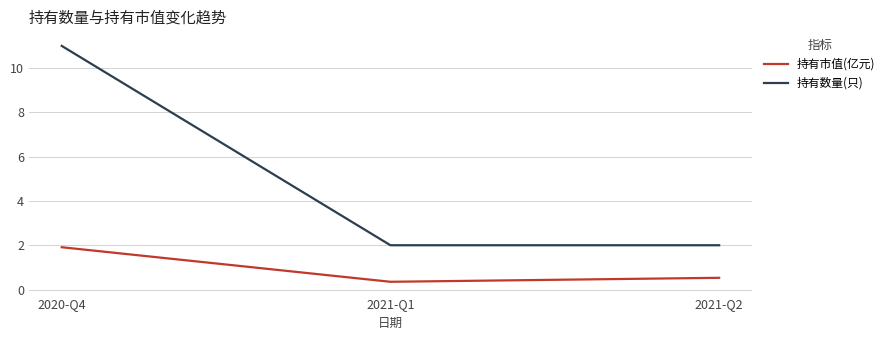

What position from the right is 2021-Q1?

2